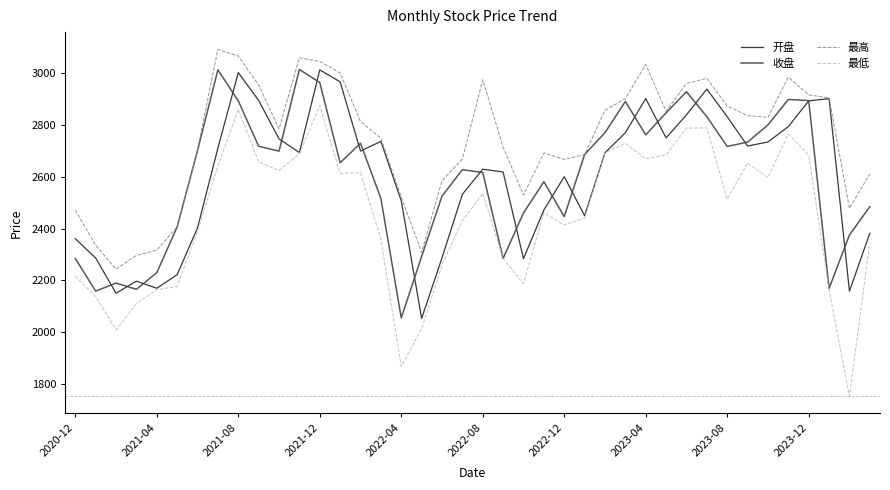

Which series has the widest spread of values?

最低